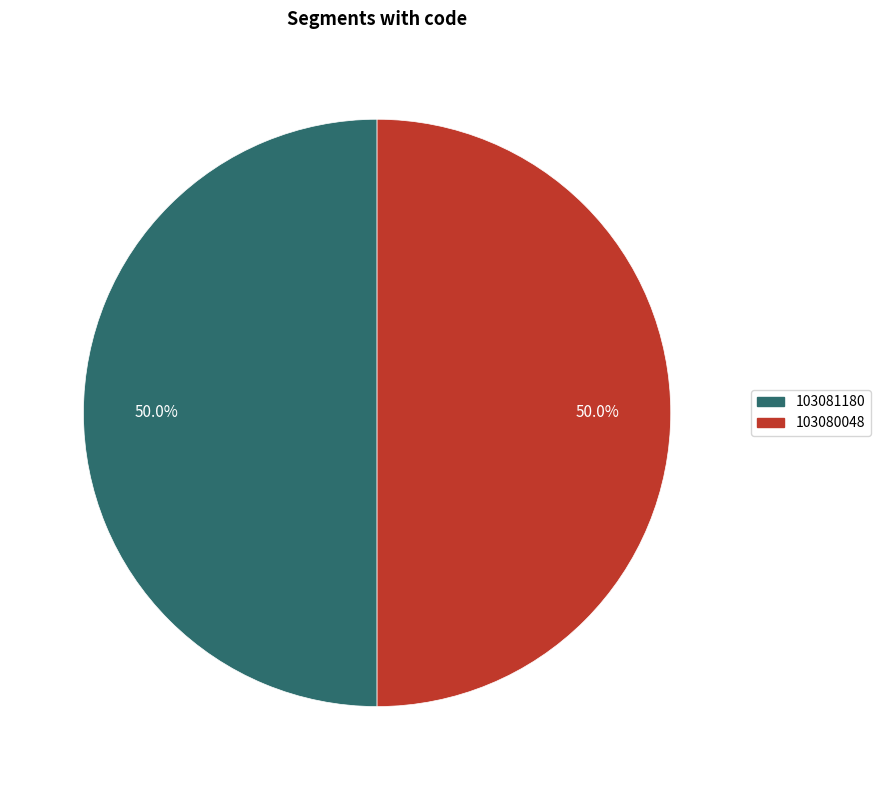

What percentage is NOT represented by 103080048?

50.0%